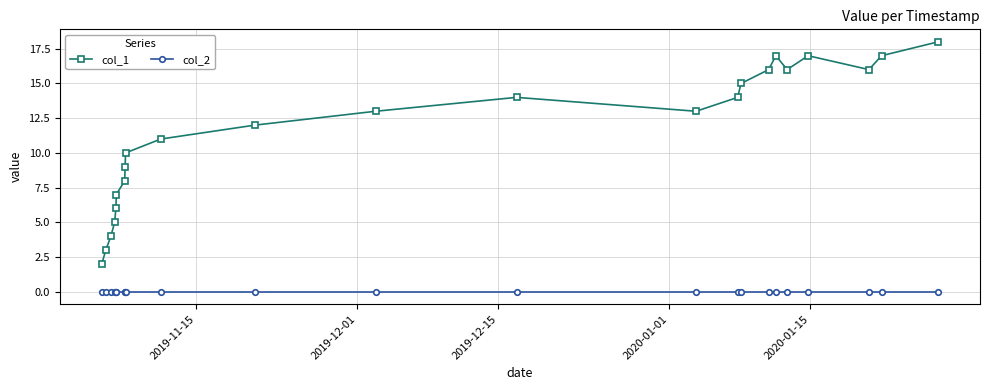

True or false: col_1 has more than 0 interior local peaks.

True